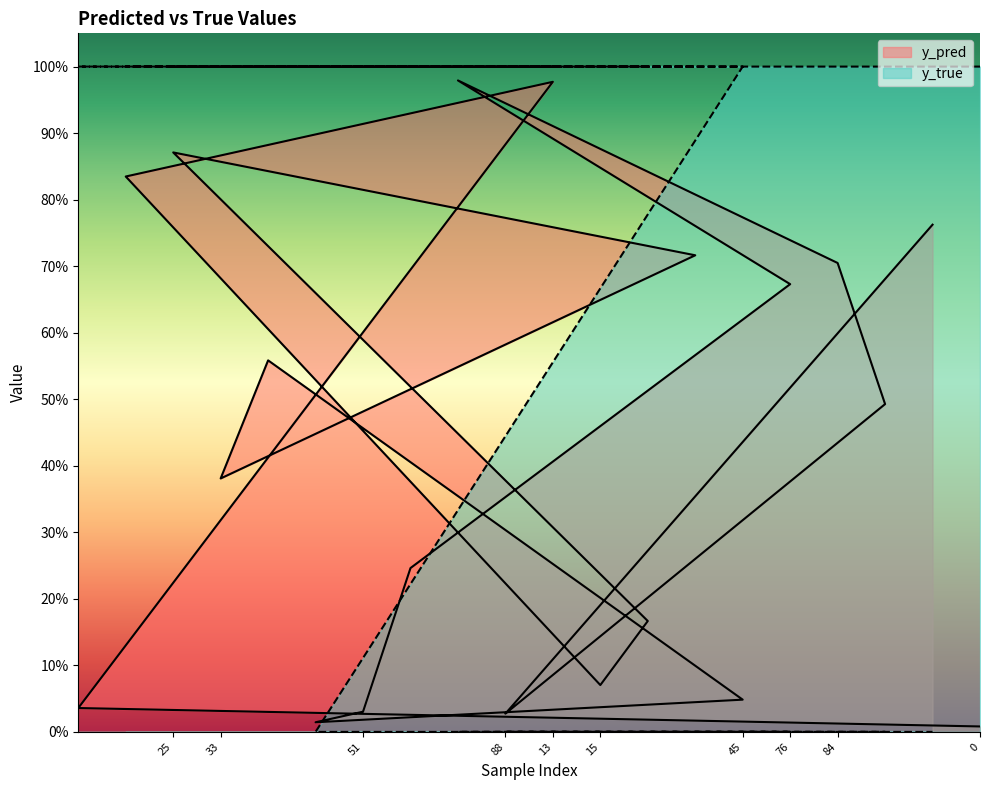

Rank the categories by y_pred value from highest to lowest.

81, 13, 25, 14, 90, 29, 84, 76, 35, 85, 33, 58, 20, 15, 45, 11, 51, 88, 50, 0